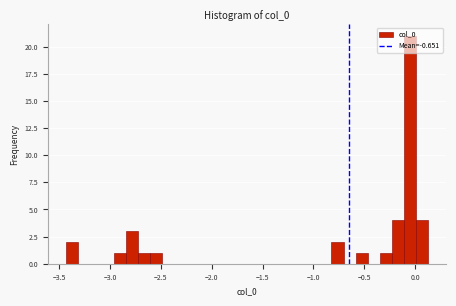

Around what value on the x-axis is the tallest bar? Give the approximate position of its centre, as read against the axis.

-0.05